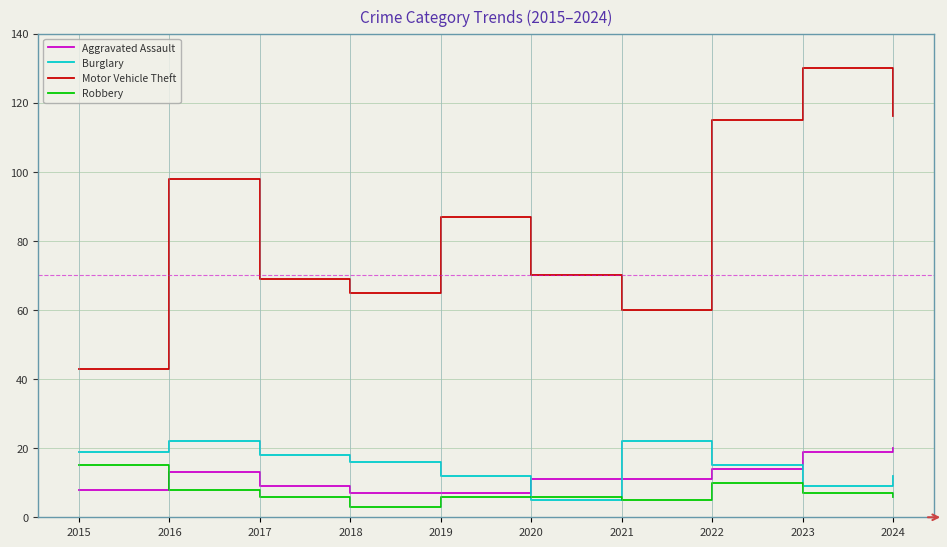

At how many categories does at least one series exceed 4?

10